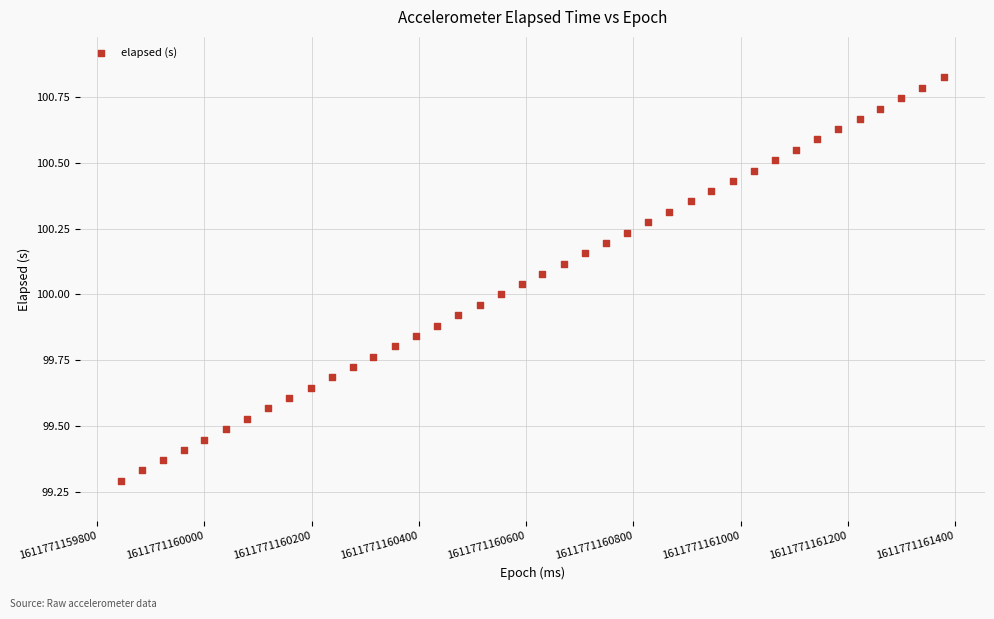

What is the range of Y values (max minus min)?

1.5